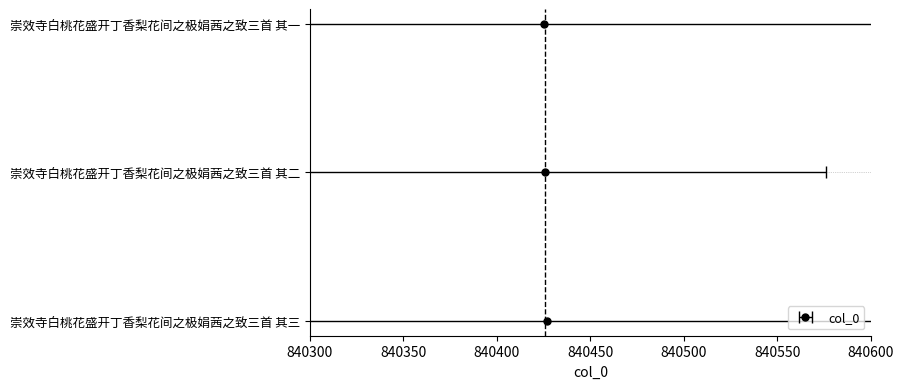

Which category has the highest value across all series?

崇效寺白桃花盛开丁香梨花间之极娟茜之致三首 其一